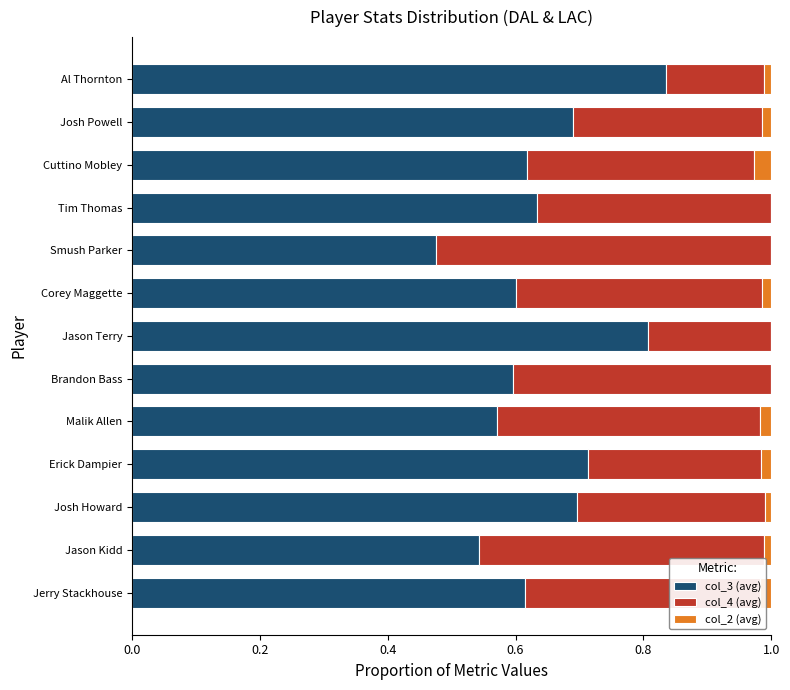

At which label does col_3 (avg) reach its peak?

Al Thornton